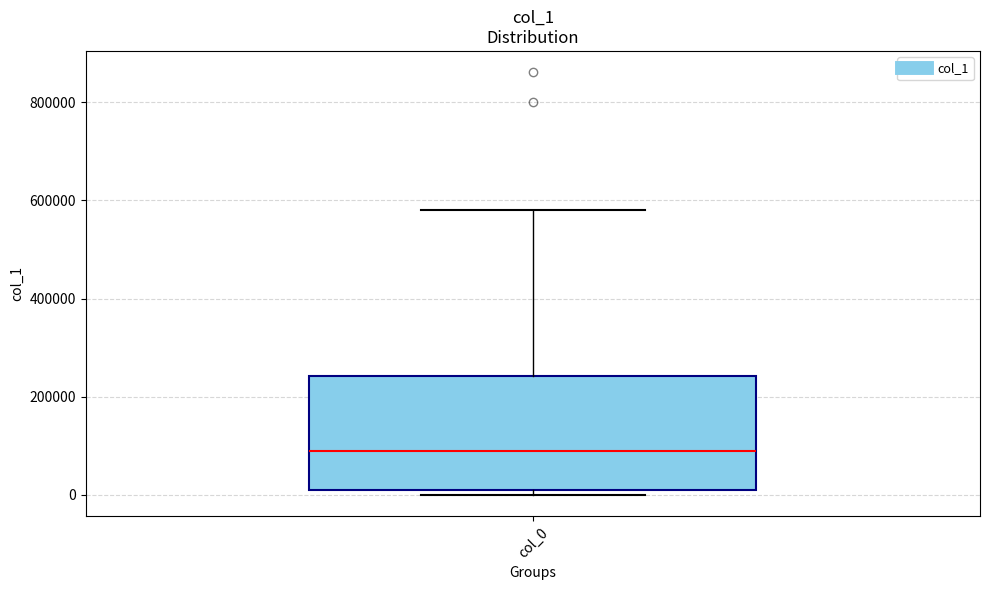

Where is the upper edge of the box for col_0 on the y-axis? The values are not printed on the chart, so give them approximately, as read against the axis.

240000